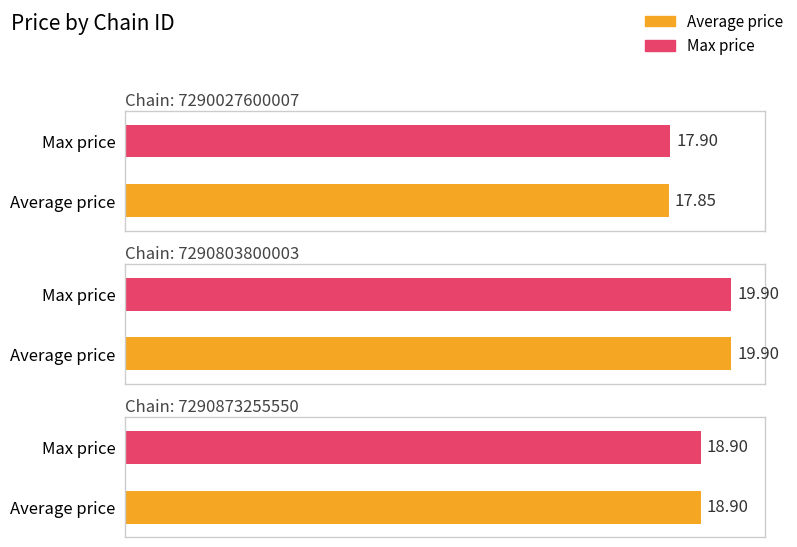

At which label is Max price closest to 18?

7290027600007